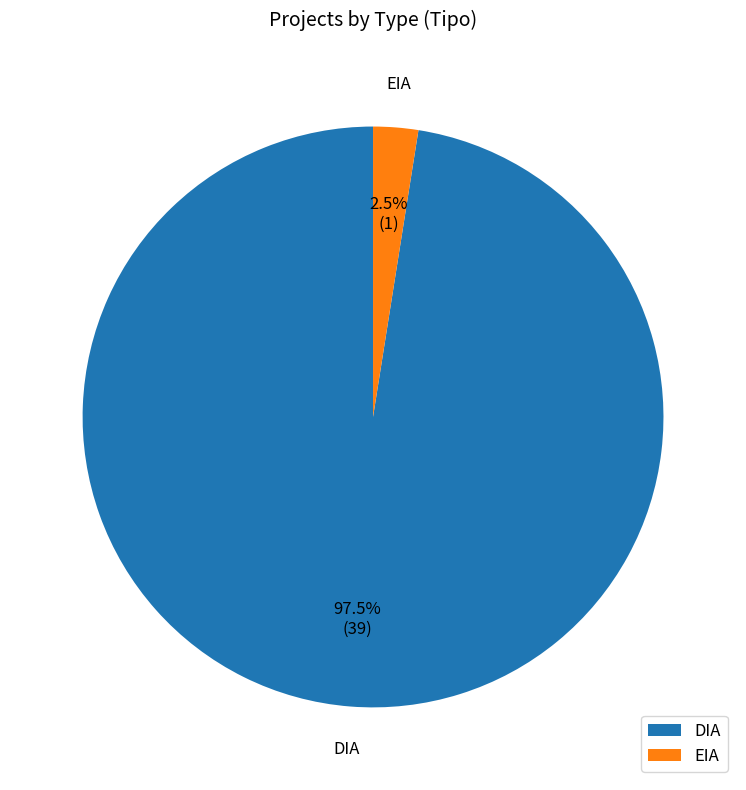

Which slice is the largest?

DIA